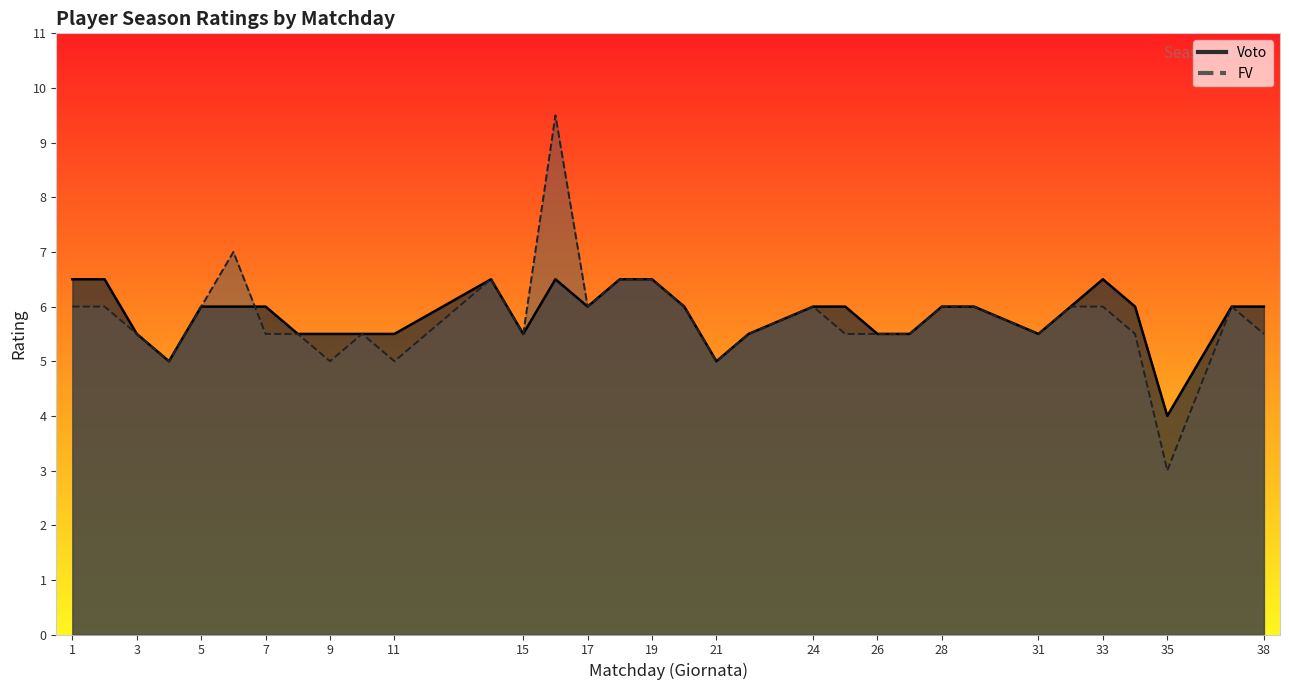

Is it true that FV equals 8.8 at 9?

False